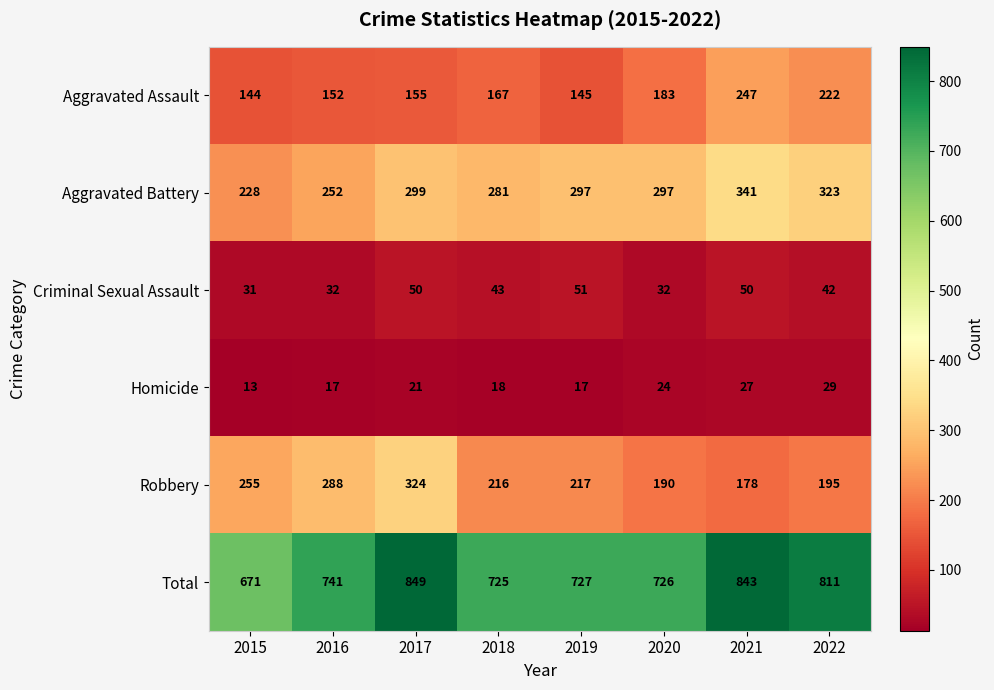

What is the sum of the Total values at 2018 and 2020?

1451